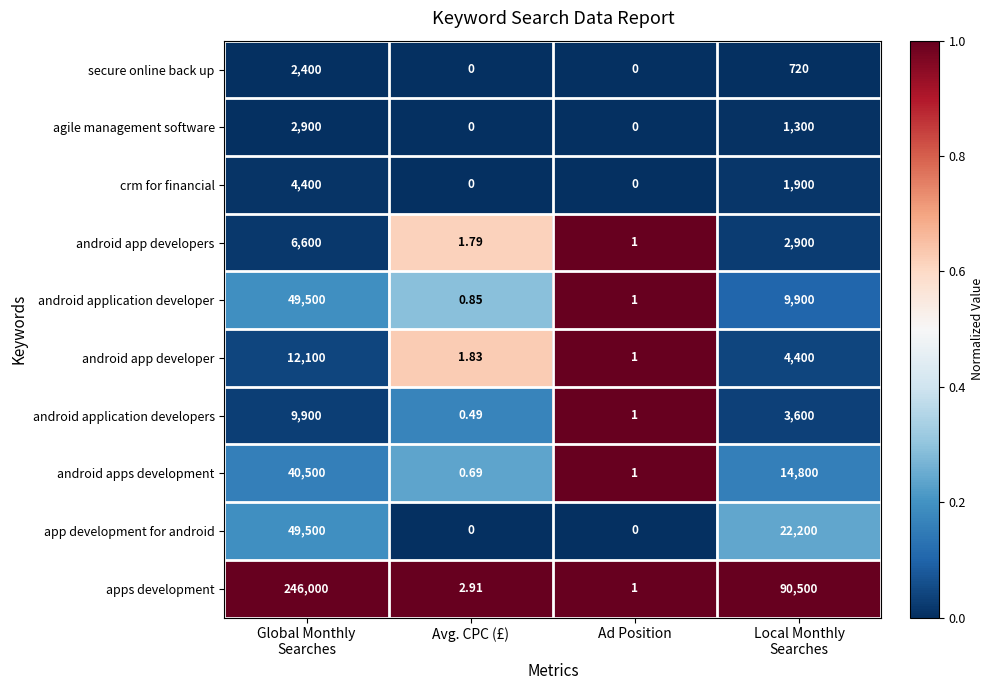

At which label does apps development reach its minimum?

Ad Position